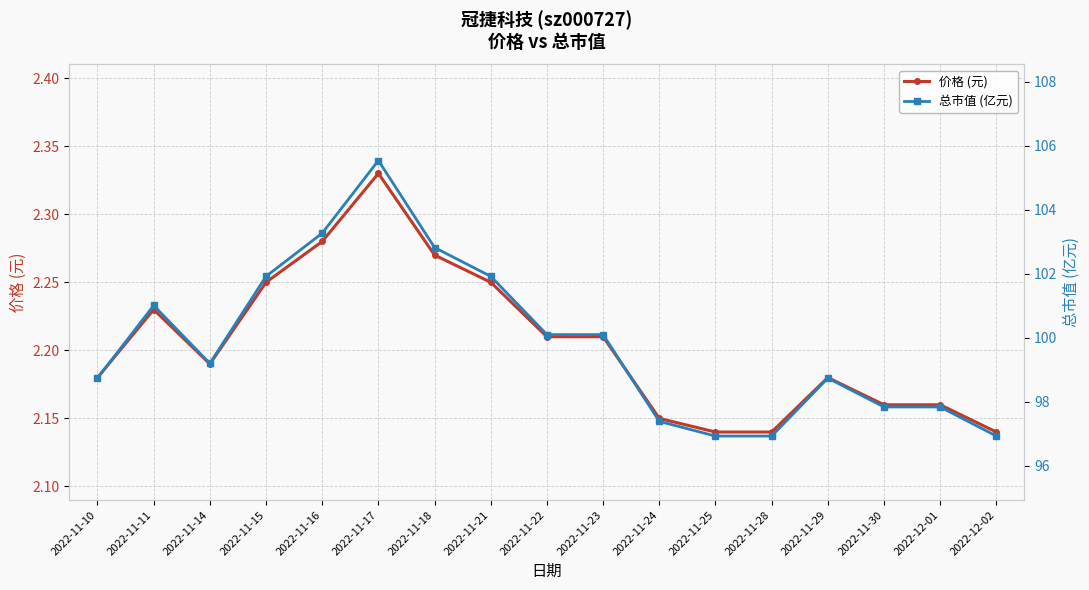

True or false: 价格 (元) has more than 2 interior local peaks.

True